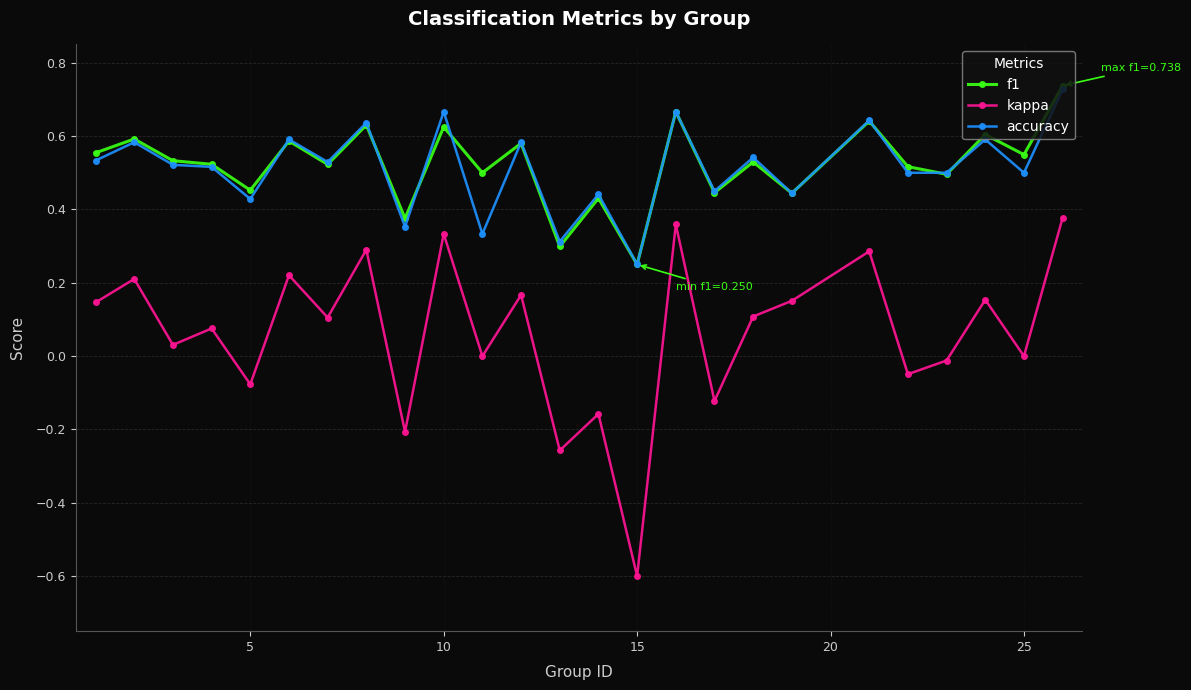

Which series has the largest range (max minus min)?

kappa